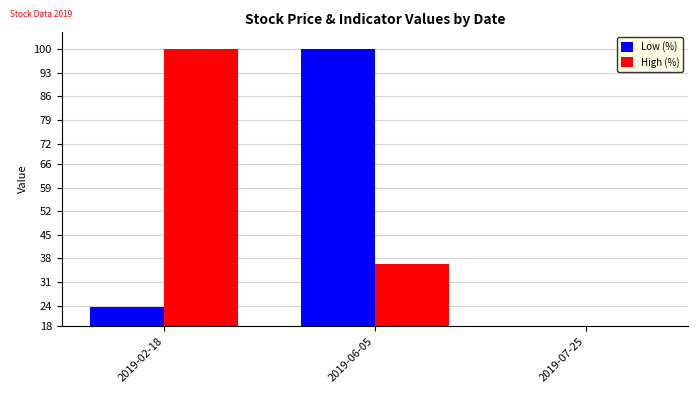

What is the sum of the High (%) values at 2019-06-05 and 2019-02-18?

136.4